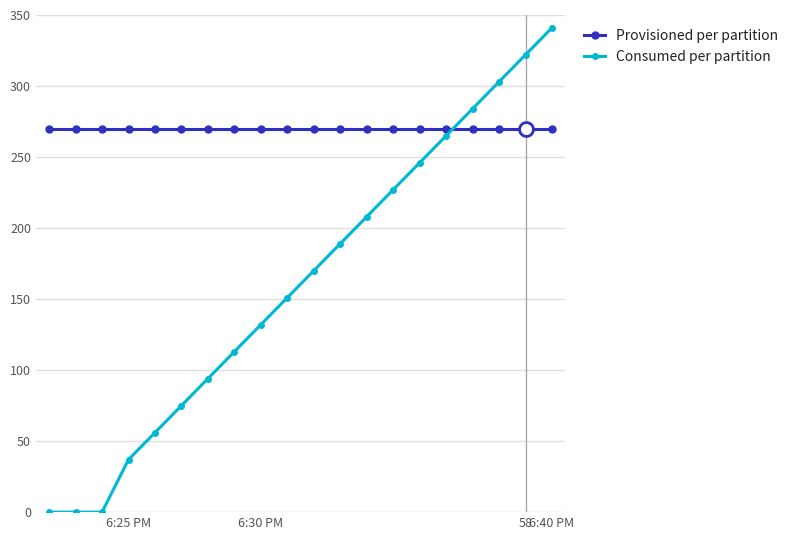

What is the value of the Consumed per partition point at the 15th from the left?

246